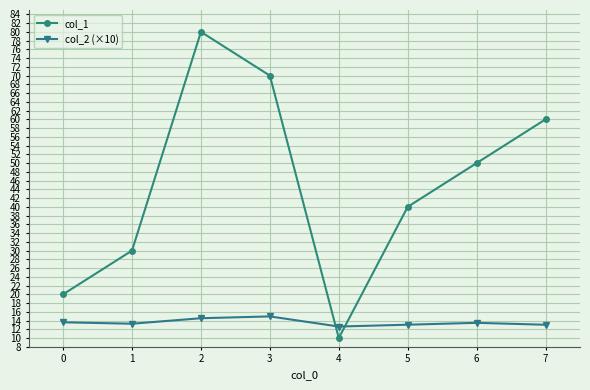

Which series has the largest total across all categories?

col_1